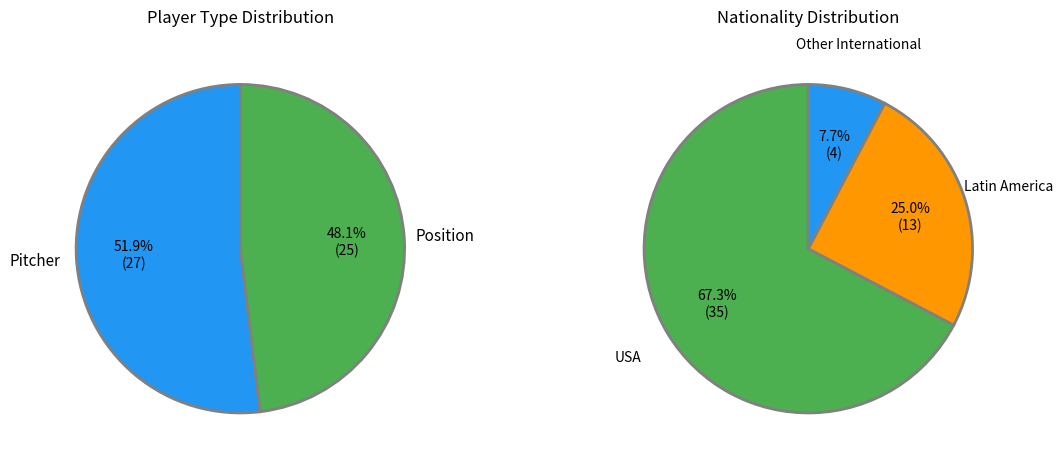

What percentage is NOT represented by Position?

51.9%